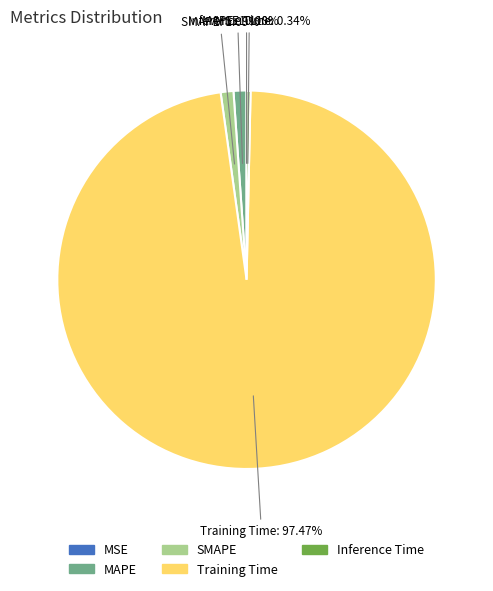

How much of the chart is everything except SMAPE?

98.9%